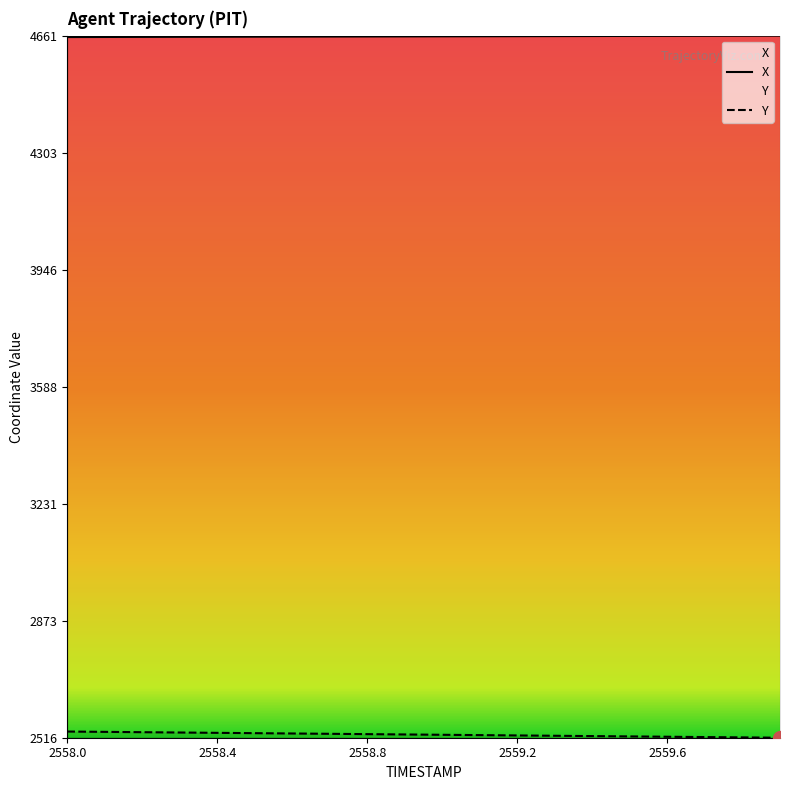

True or false: X has more than 0 interior local peaks.

False